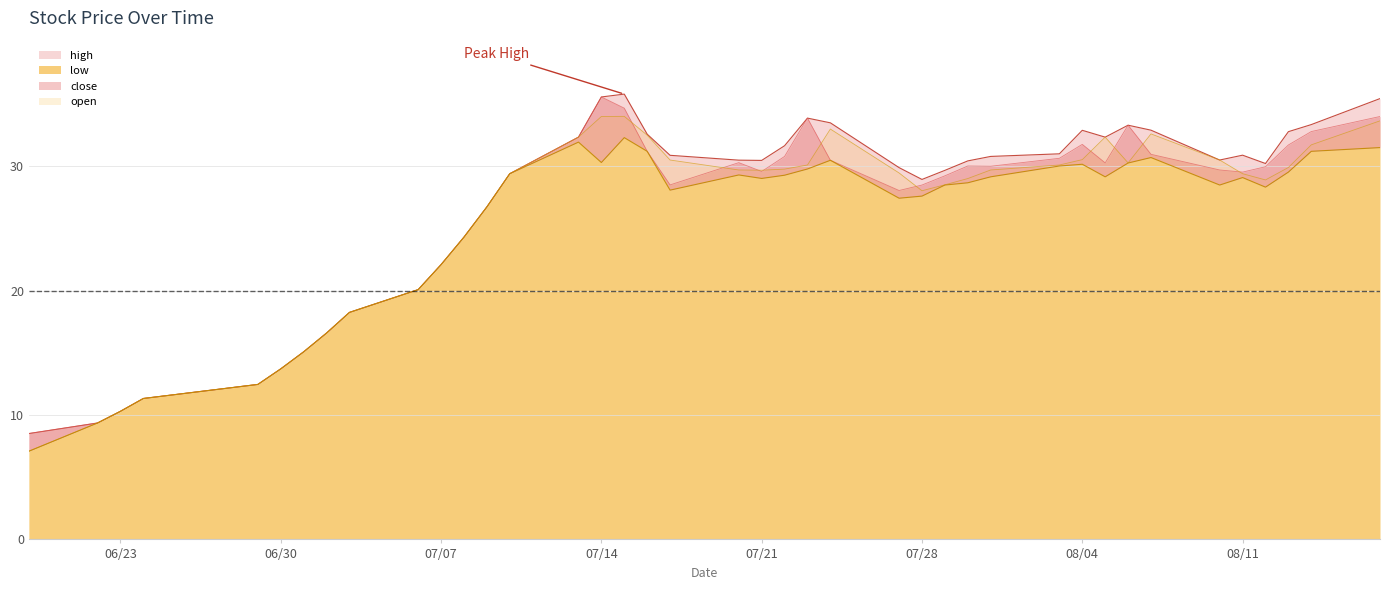

Read the close value at 2020-07-24.

30.5